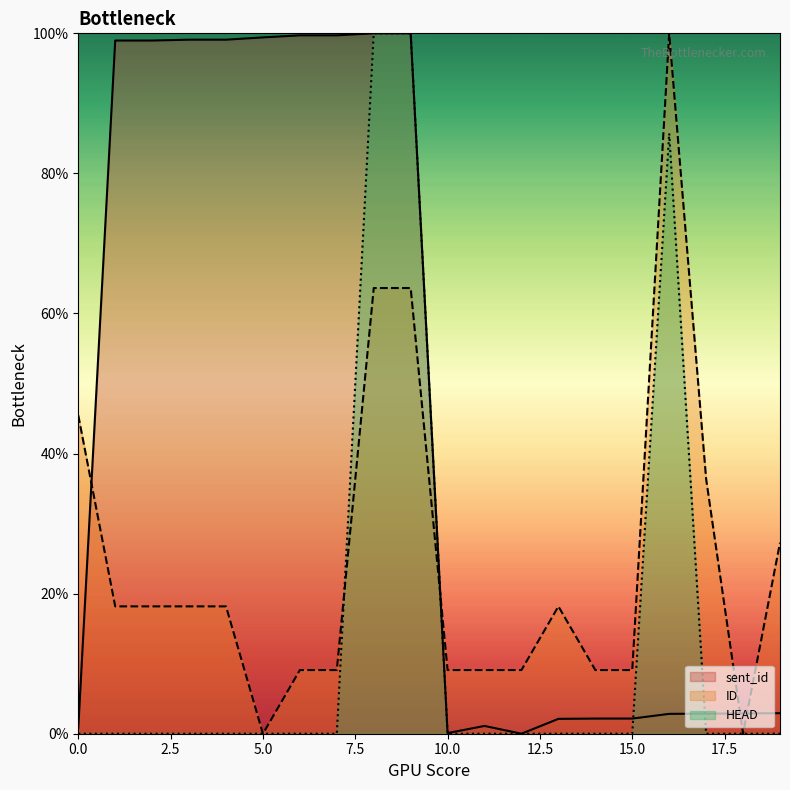

What is the sum of all sent_id values?

915.0